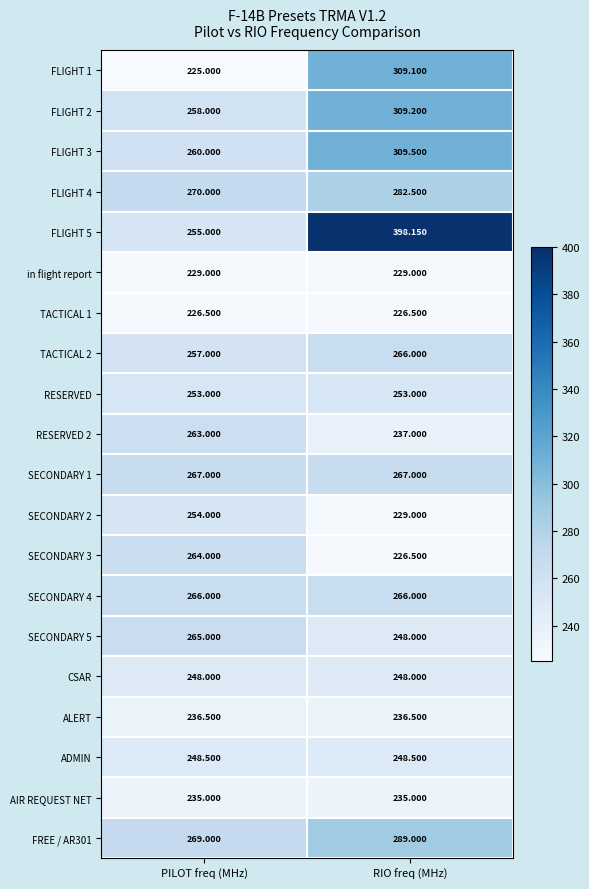

At which category is the sum across all series the highest?

RIO freq (MHz)